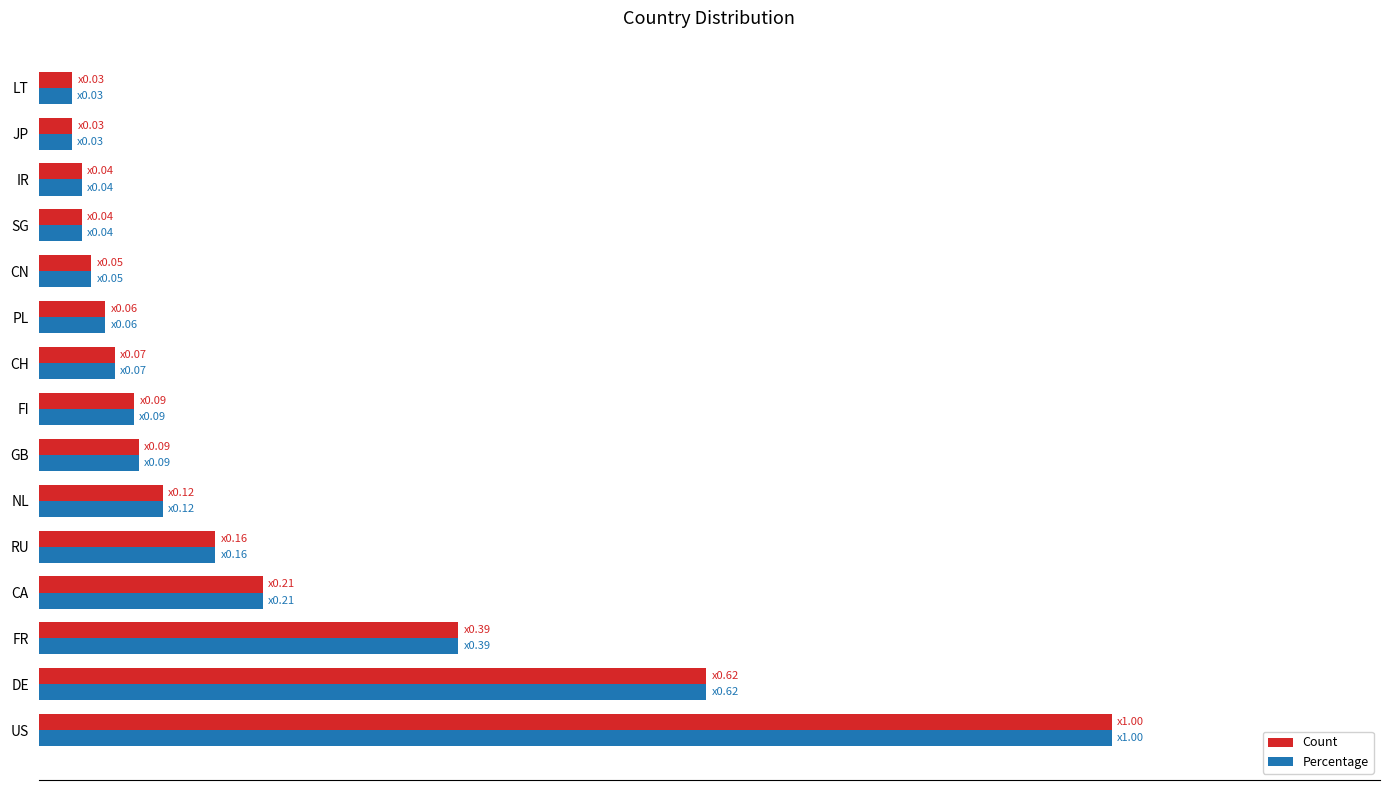

What is the difference between the second highest and minimum values in the Percentage series?

0.6